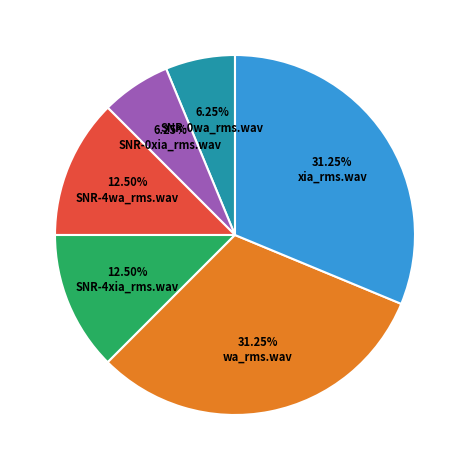

Is there any slice that represents more than half of the pie?

No